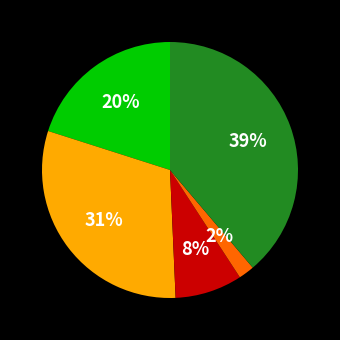

To the nearest percent, what is the average slice percentage?

20%